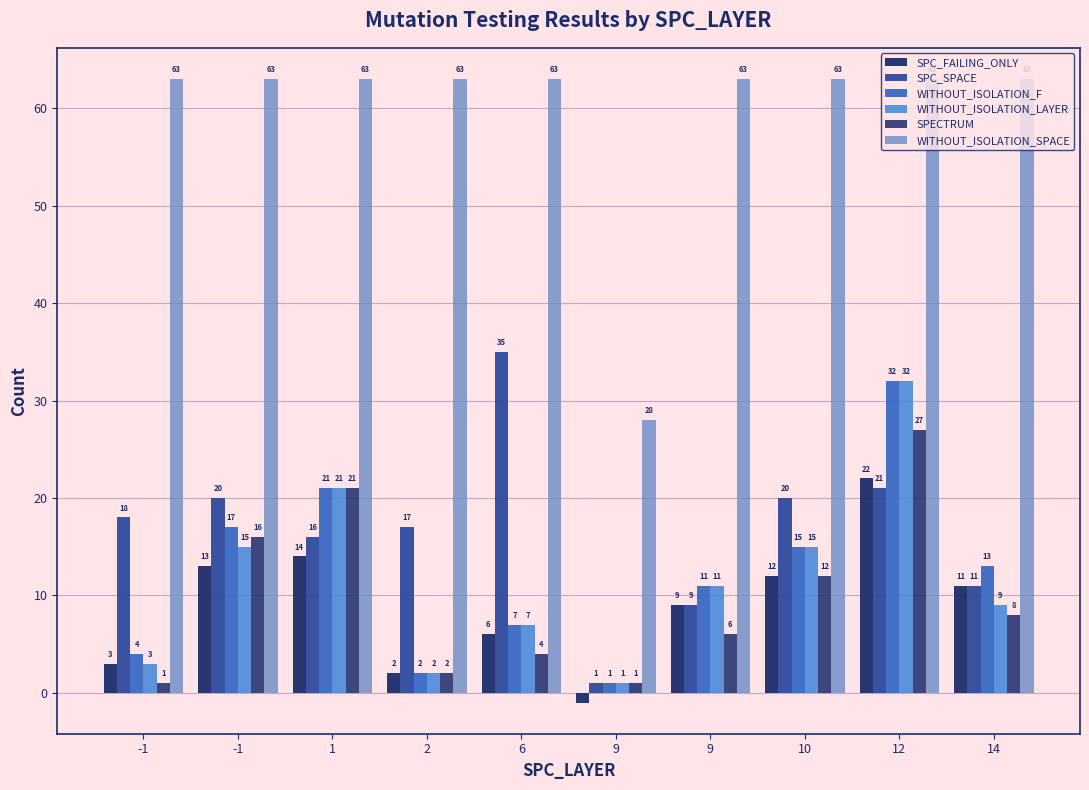

The value of SPC_FAILING_ONLY at 10 is 17. True or false?

False